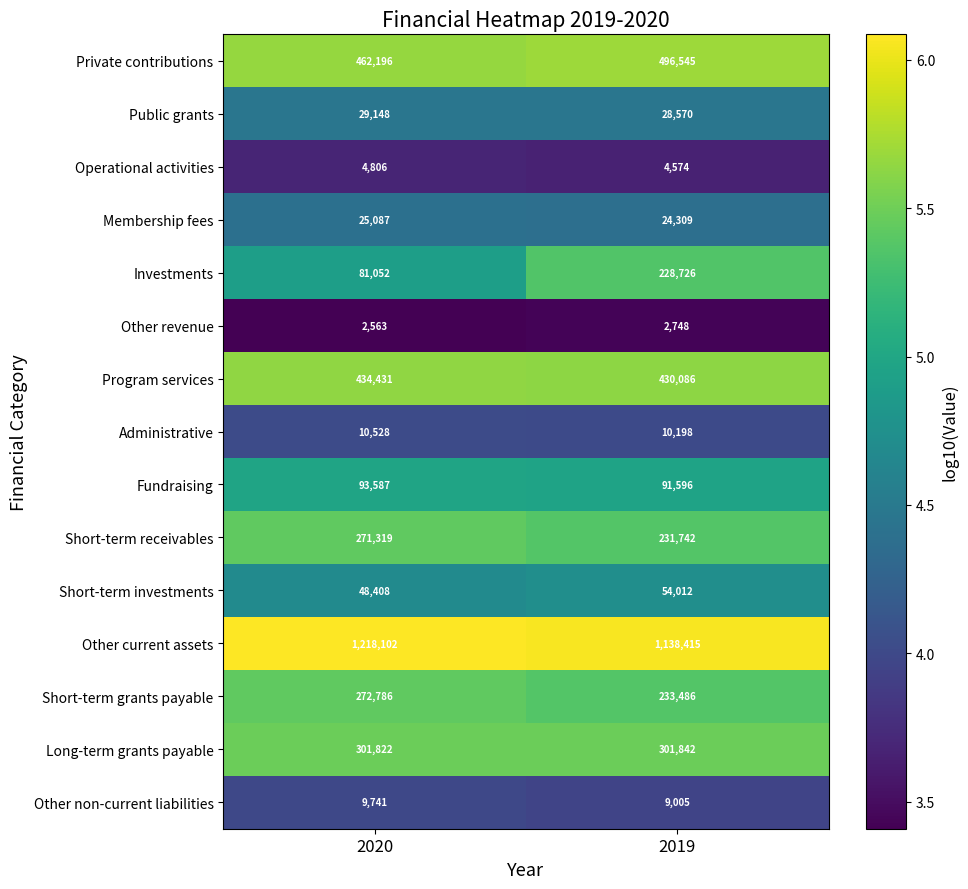

Reading left to right, list all the values displayed in this chart.

Private contributions: 462196	496545
Public grants: 29148	28570
Operational activities: 4806	4574
Membership fees: 25087	24309
Investments: 81052	228726
Other revenue: 2563	2748
Program services: 434431	430086
Administrative: 10528	10198
Fundraising: 93587	91596
Short-term receivables: 271319	231742
Short-term investments: 48408	54012
Other current assets: 1218102	1138415
Short-term grants payable: 272786	233486
Long-term grants payable: 301822	301842
Other non-current liabilities: 9741	9005